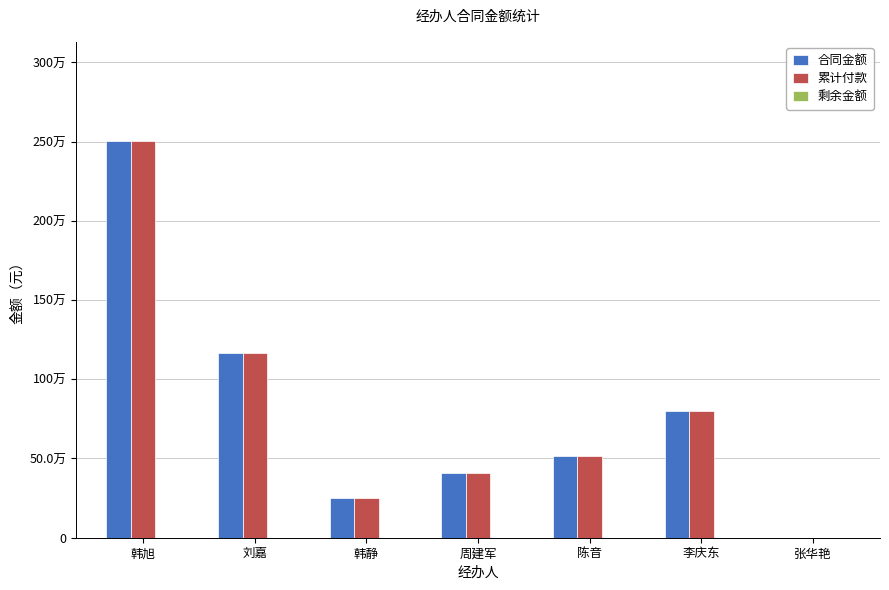

Does the chart contain stacked bars?

No